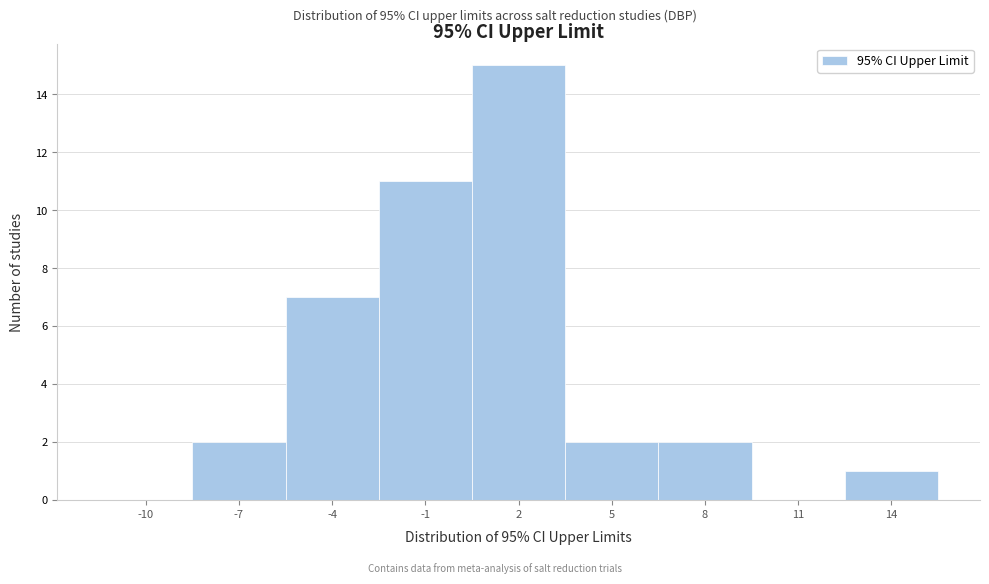

Reading left to right, list all the values displayed in this chart.

-10=0	-7=2	-4=7	-1=11	2=15	5=2	8=2	11=0	14=1